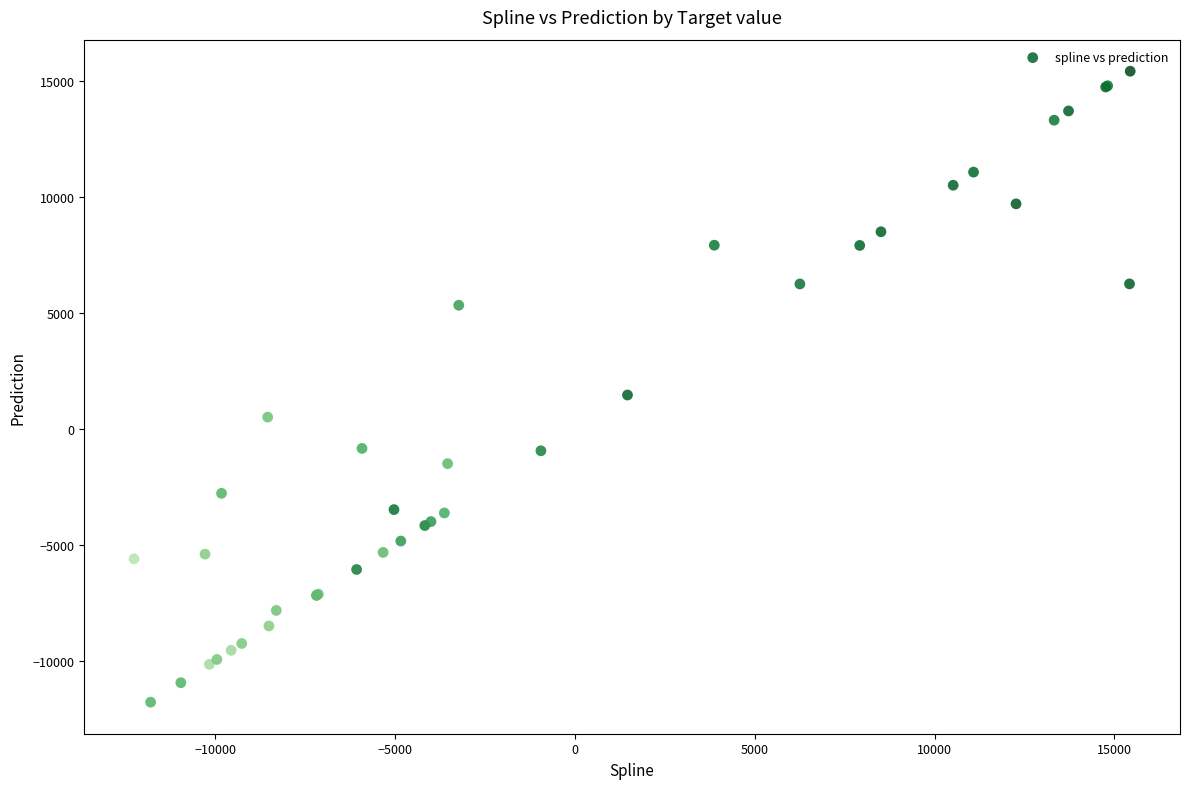

What Y value in the scatter plot is closest to 1821?

1463.1